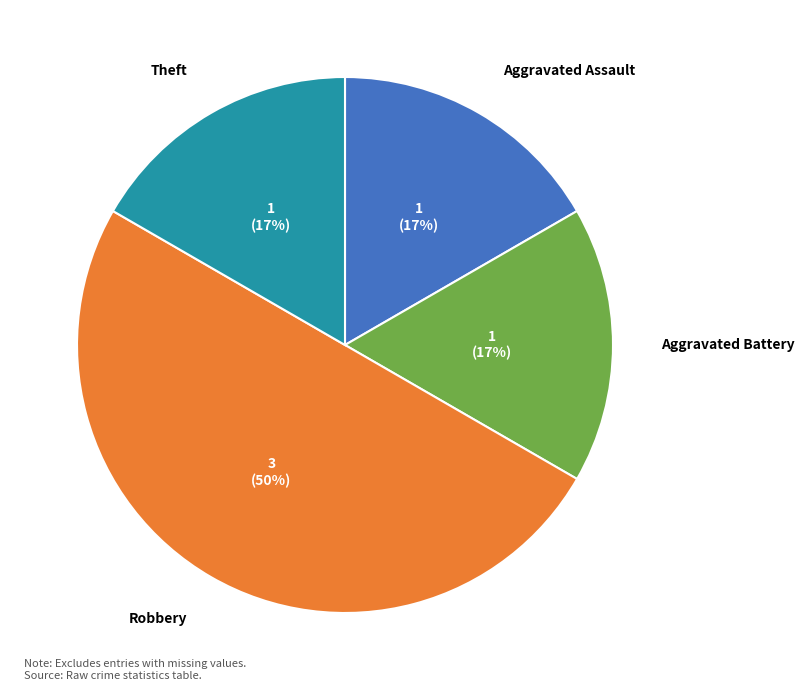

Between Robbery and Aggravated Battery, which is larger?

Robbery